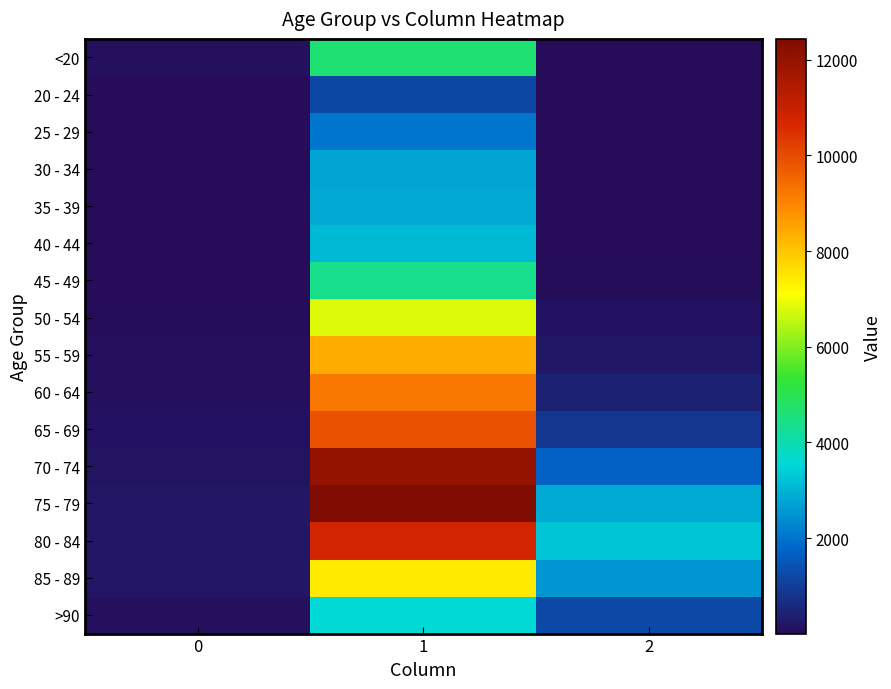

Reading left to right, extract all data points from this chart.

<20: 0=77	1=4641	2=18
20 - 24: 0=5	1=1191	2=4
25 - 29: 0=14	1=2038	2=3
30 - 34: 0=27	1=2765	2=17
35 - 39: 0=17	1=2814	2=18
40 - 44: 0=20	1=3078	2=24
45 - 49: 0=23	1=4396	2=47
50 - 54: 0=39	1=6803	2=126
55 - 59: 0=59	1=8400	2=227
60 - 64: 0=84	1=9236	2=426
65 - 69: 0=137	1=9883	2=850
70 - 74: 0=153	1=12018	2=1690
75 - 79: 0=220	1=12434	2=2848
80 - 84: 0=209	1=10764	2=3273
85 - 89: 0=206	1=7417	2=2548
>90: 0=93	1=3604	2=1224